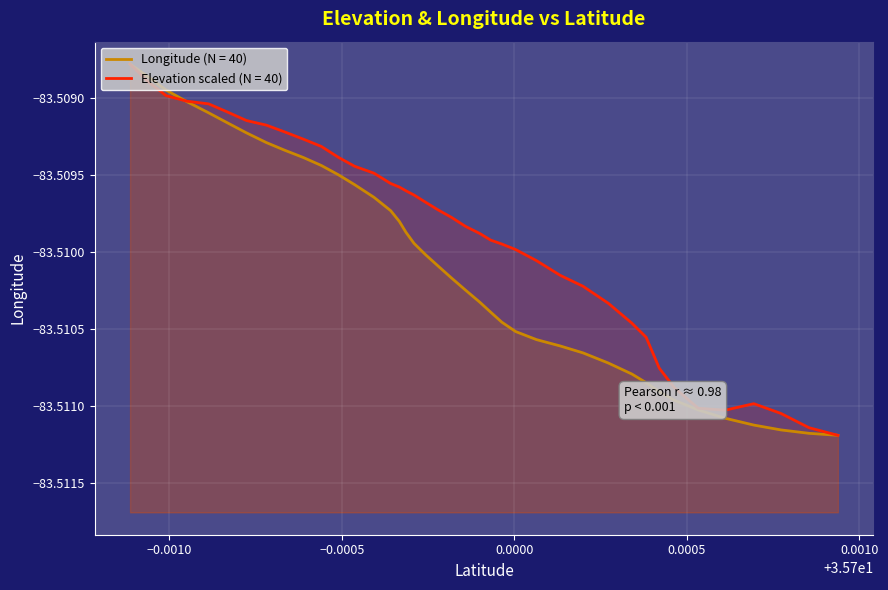

List the series in order of their peak value, highest first.

lng, ele